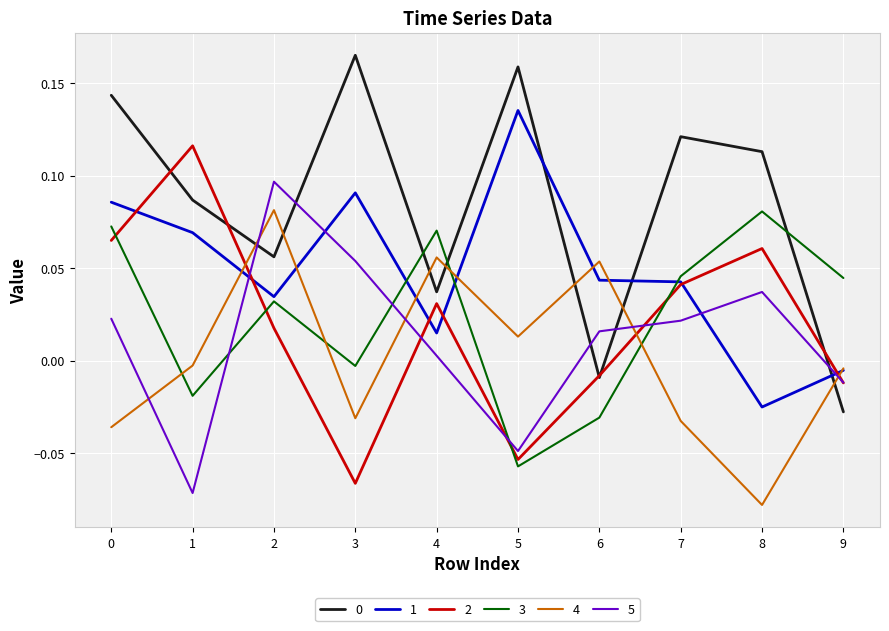

True or false: 1 and 5 intersect in this chart.

True